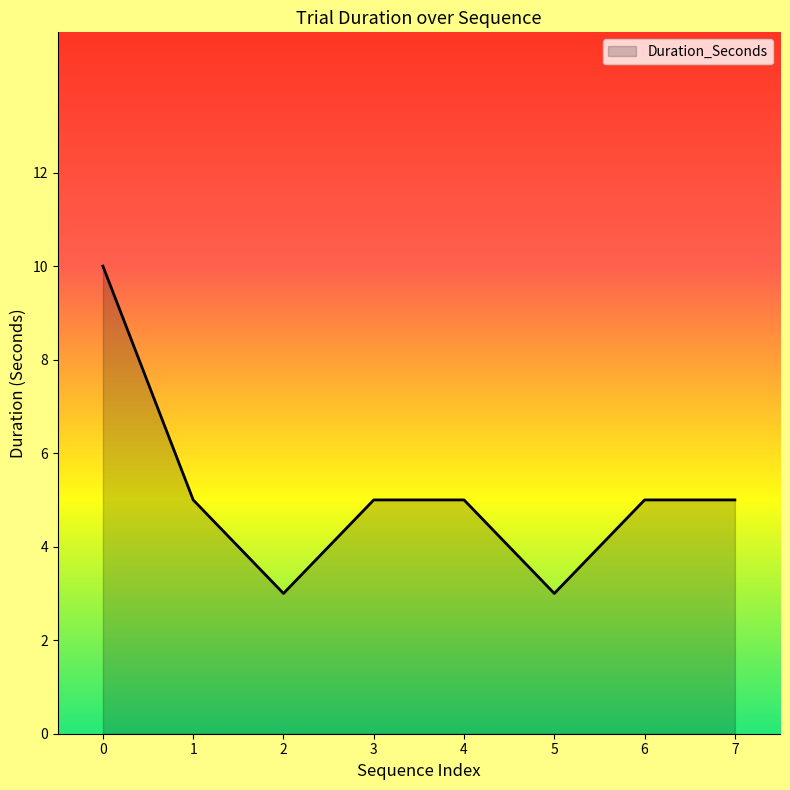

True or false: the data shows 14 at 0.

False